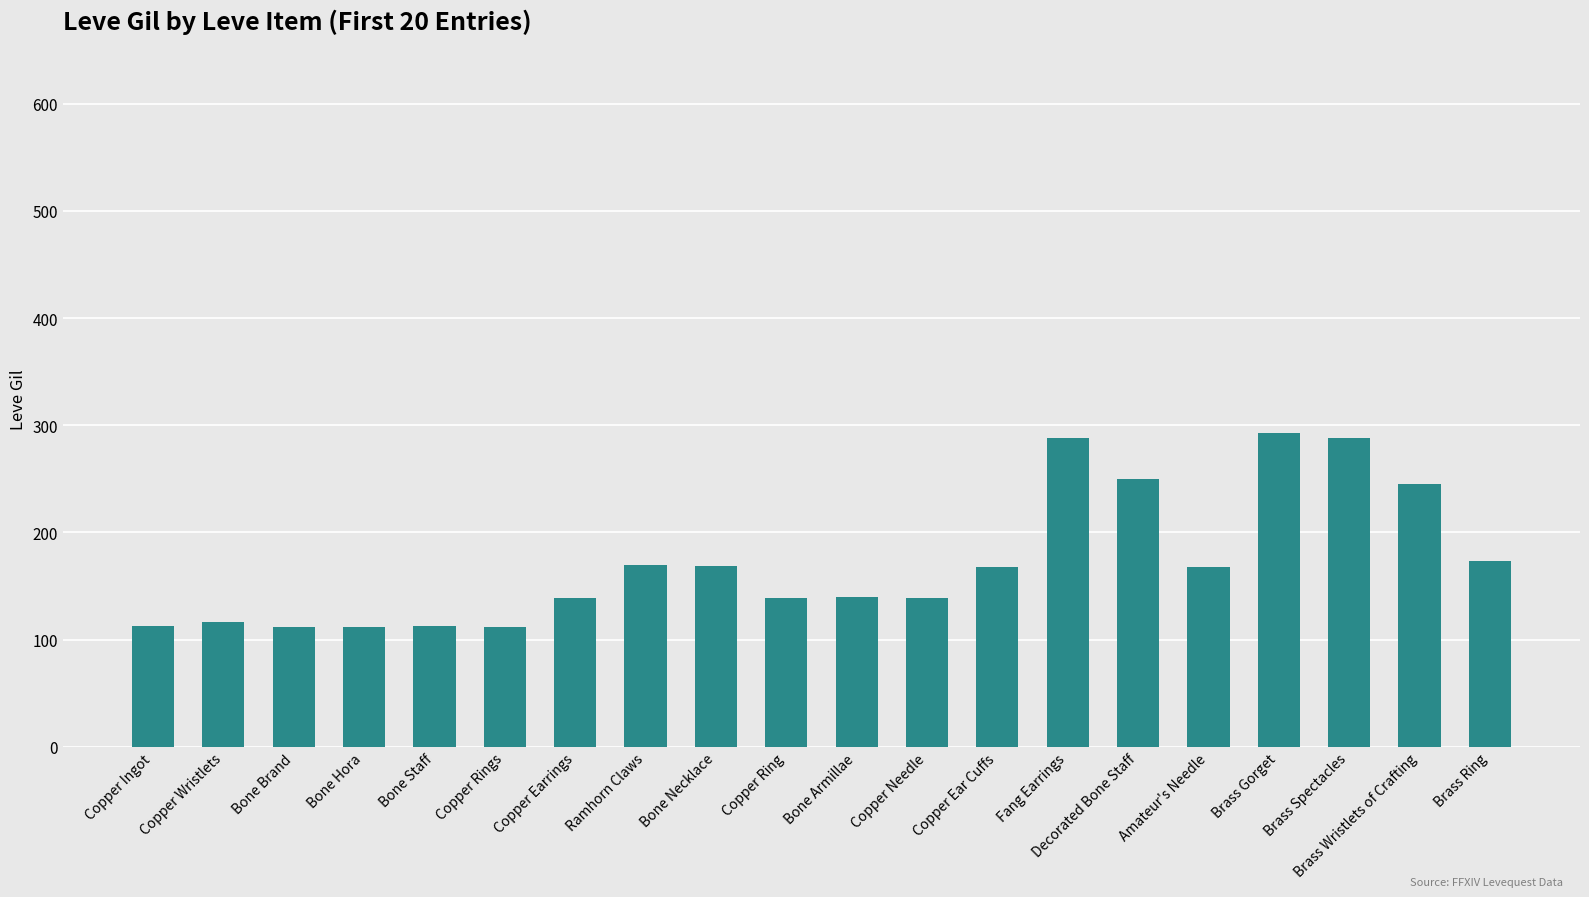

Does the chart contain stacked bars?

No